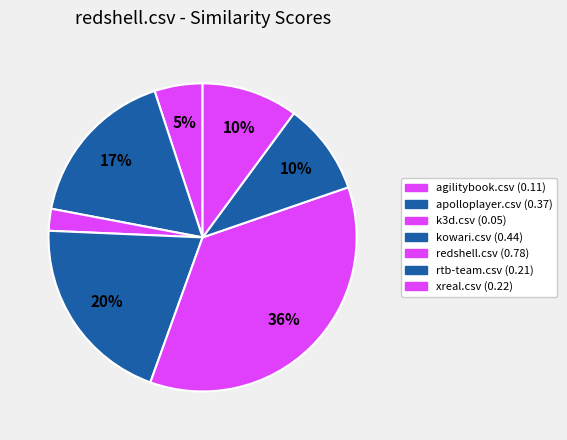

Does kowari.csv represent more than half of the total?

No